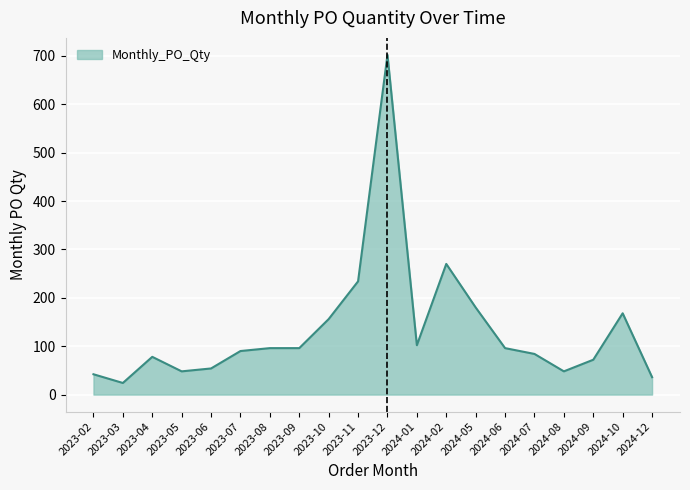

Which category has the highest value across all series?

2023-12